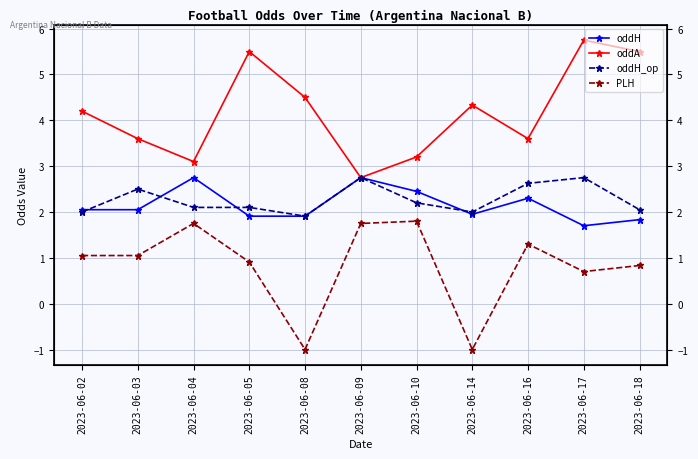

The oddA series shows 1.1 at 2023-06-10. True or false?

False